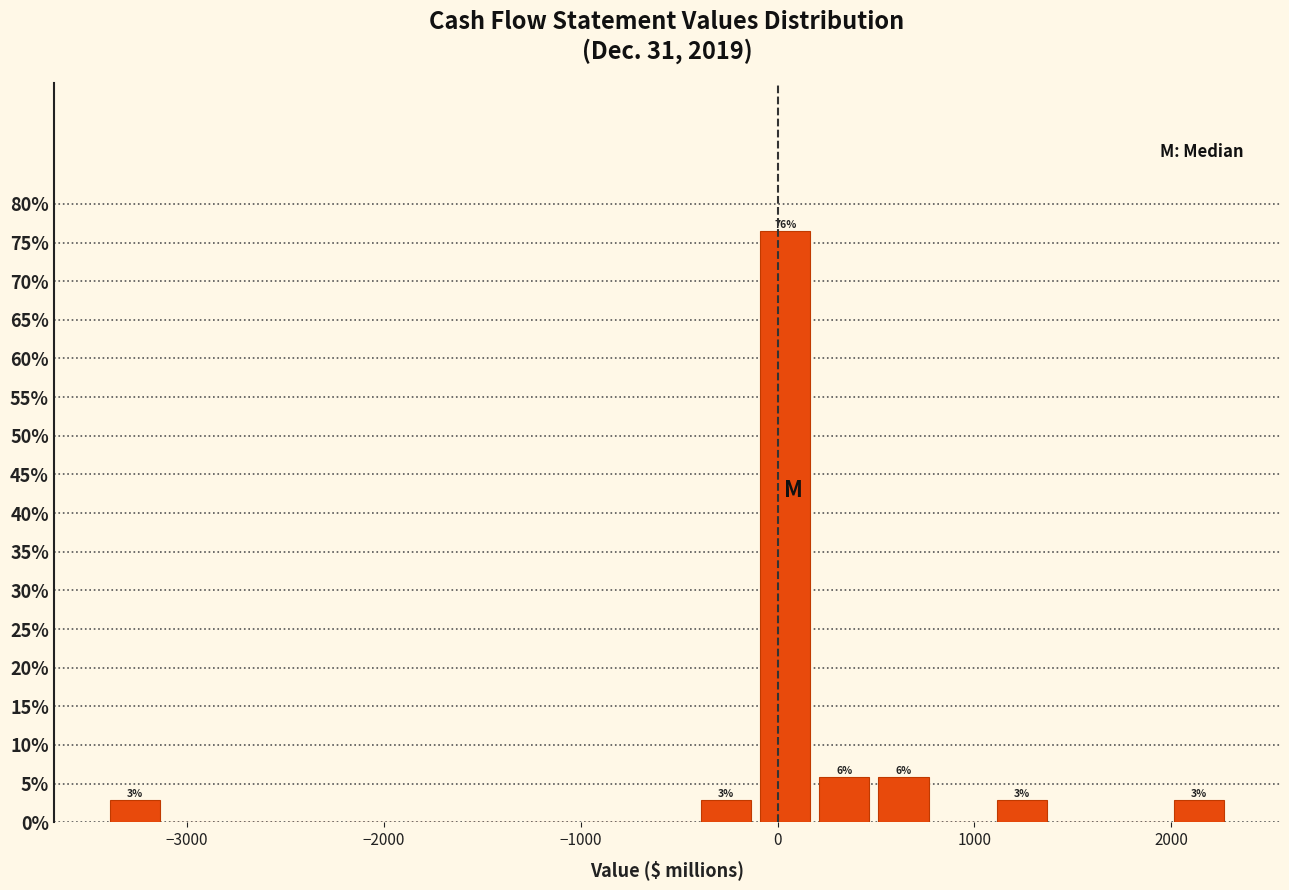

Read against the x-axis, roughly where is the centre of the tallest bar?

0